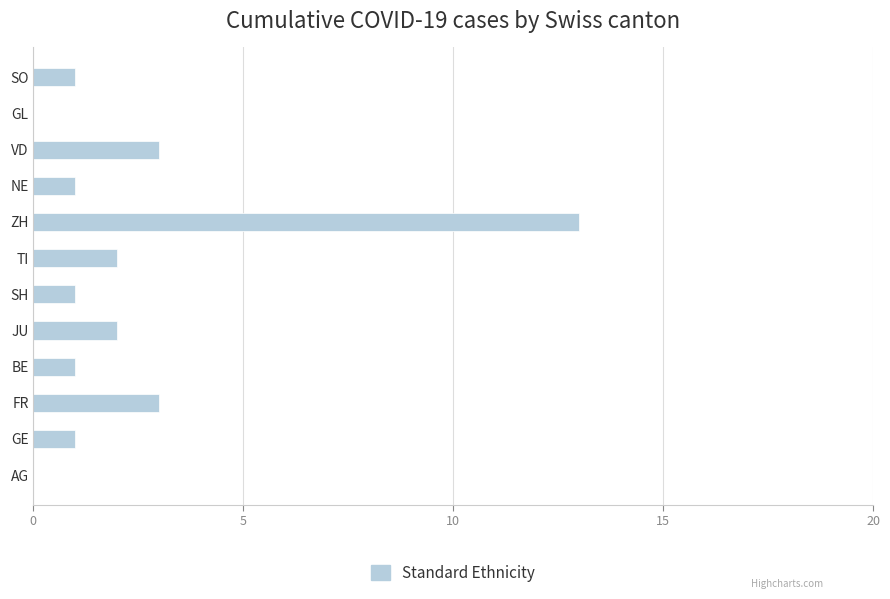

What is the change in value from AG to NE?

+1